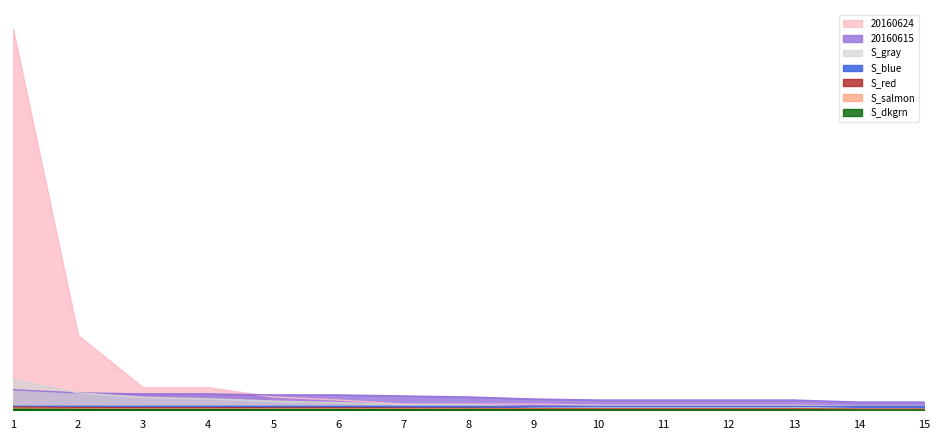

Does the chart display data point markers on the line(s)?

No